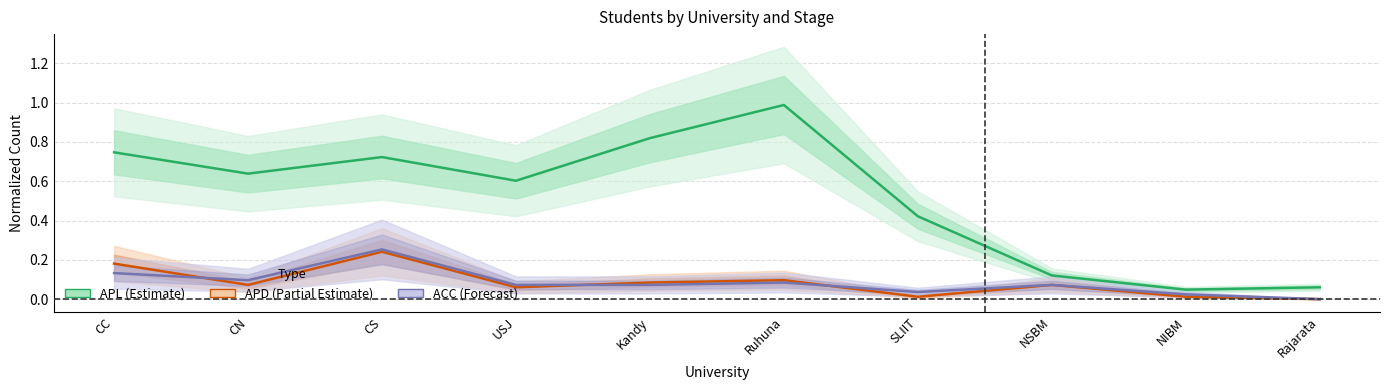

Reading right to left, transcribe all the data shown in this chart.

APL: 0.1	0.0	0.1	0.4	1.0	0.8	0.6	0.7	0.6	0.7
ACC: 0.0	0.0	0.1	0.0	0.1	0.1	0.1	0.3	0.1	0.1
APD: 0.0	0.0	0.1	0.0	0.1	0.1	0.1	0.2	0.1	0.2